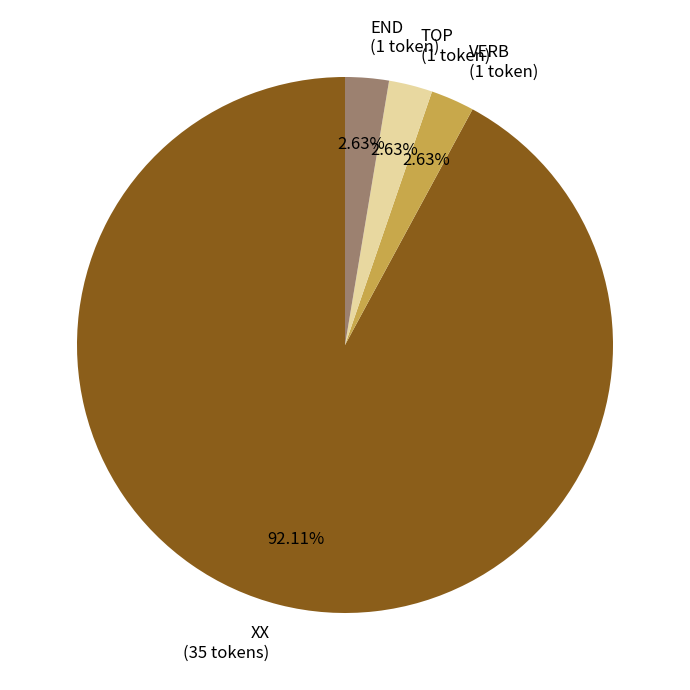

Does VERB account for over 50% of the chart?

No